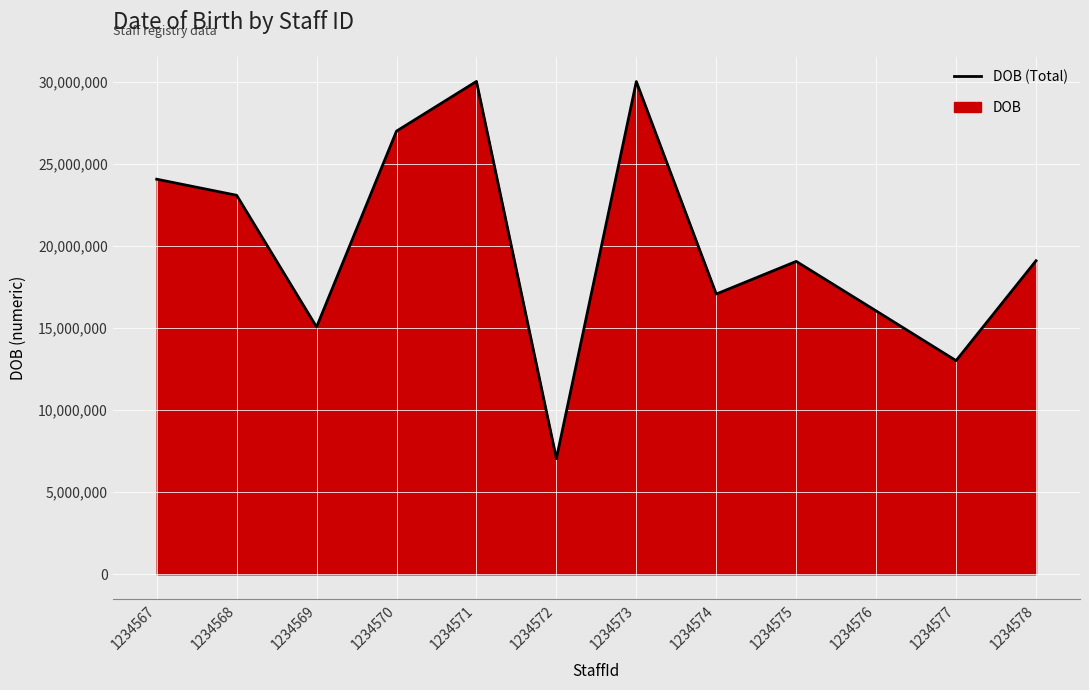

How many lines are shown in the chart?

1